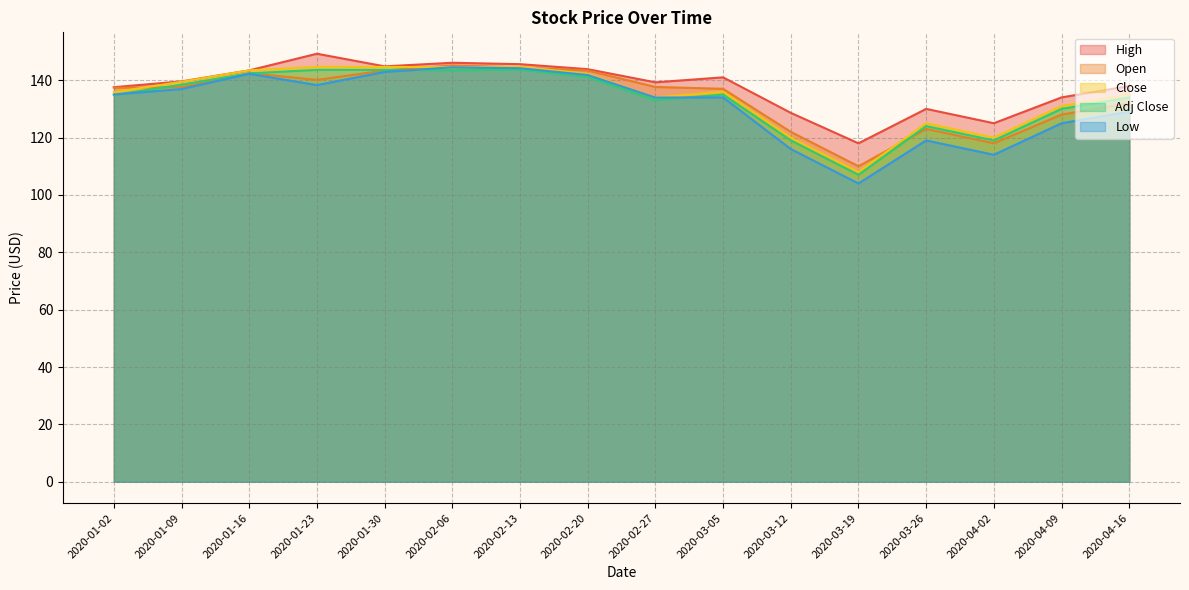

What is the sum of all Adj Close values?

2132.3